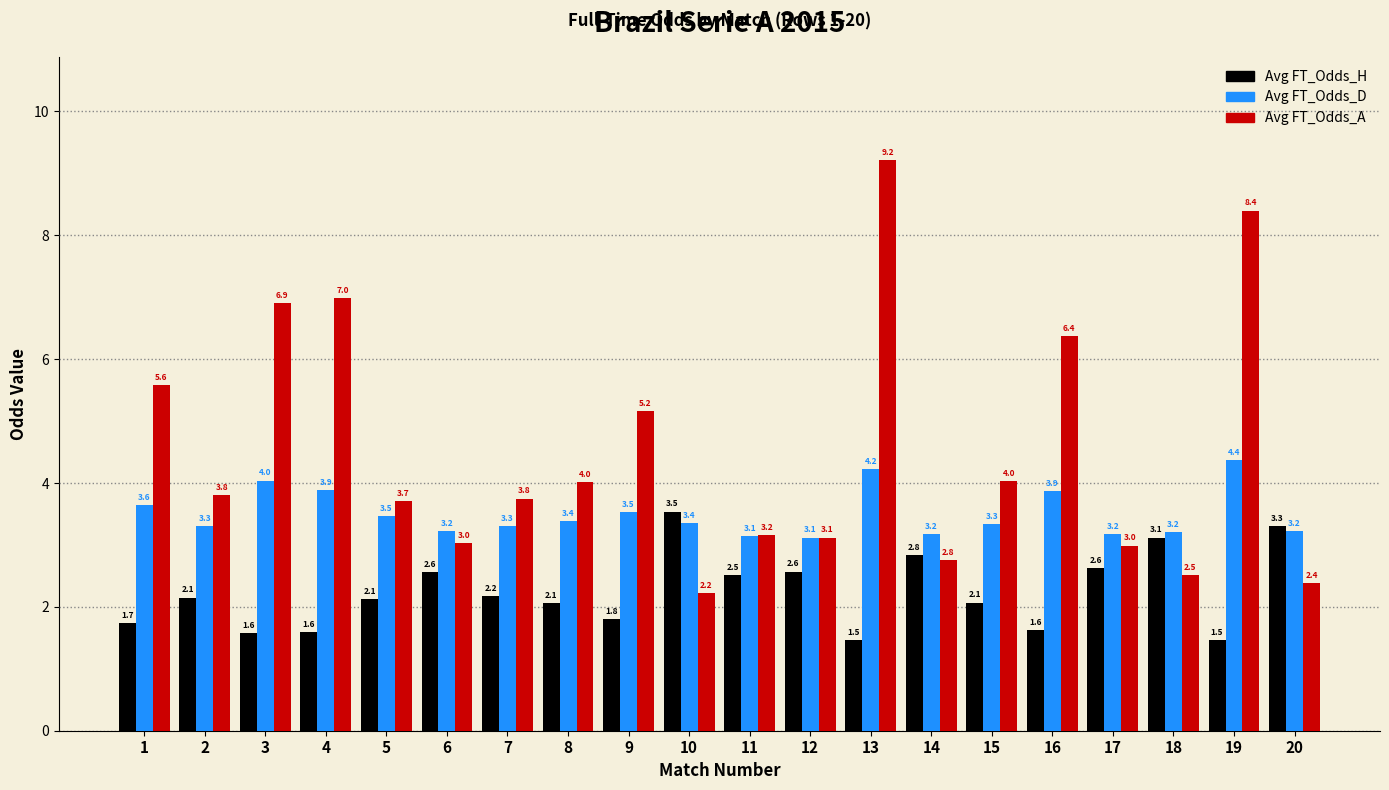

At which label is Avg FT_Odds_A closest to 5?

9